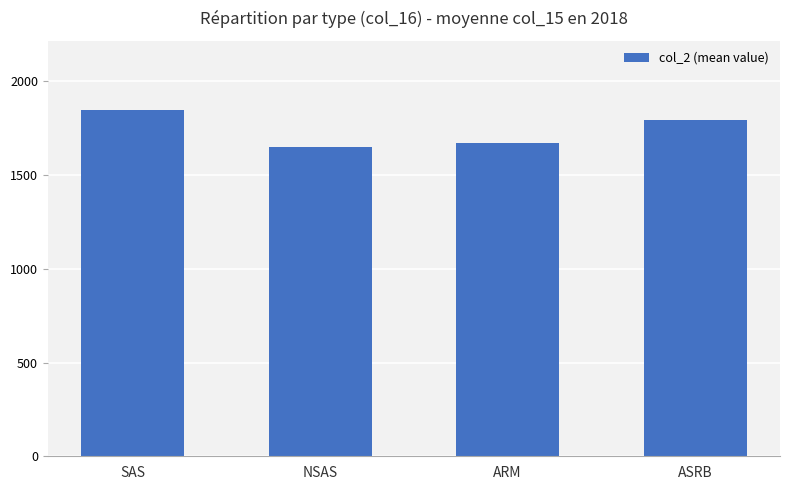

How many categories are shown in the chart?

4